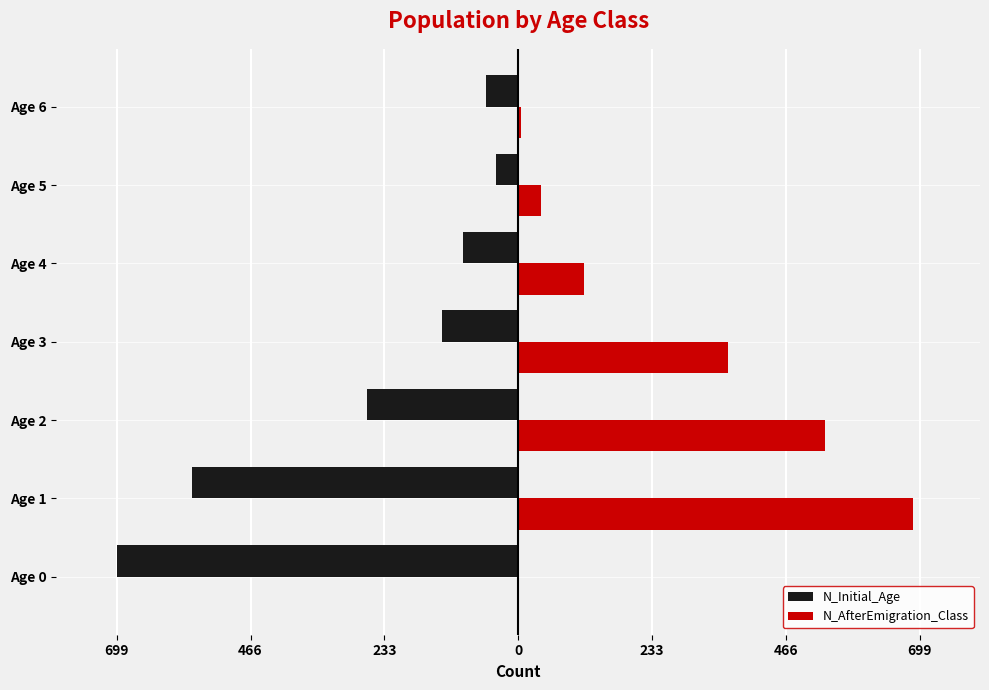

What are all the series names shown in the legend?

N_Initial_Age, N_AfterEmigration_Class